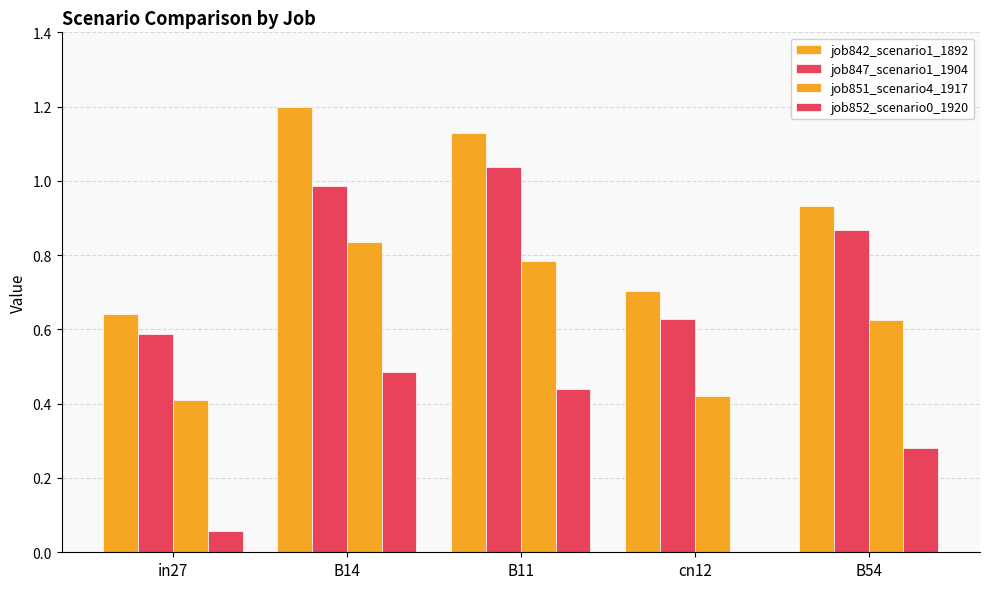

How many groups of bars are there?

5